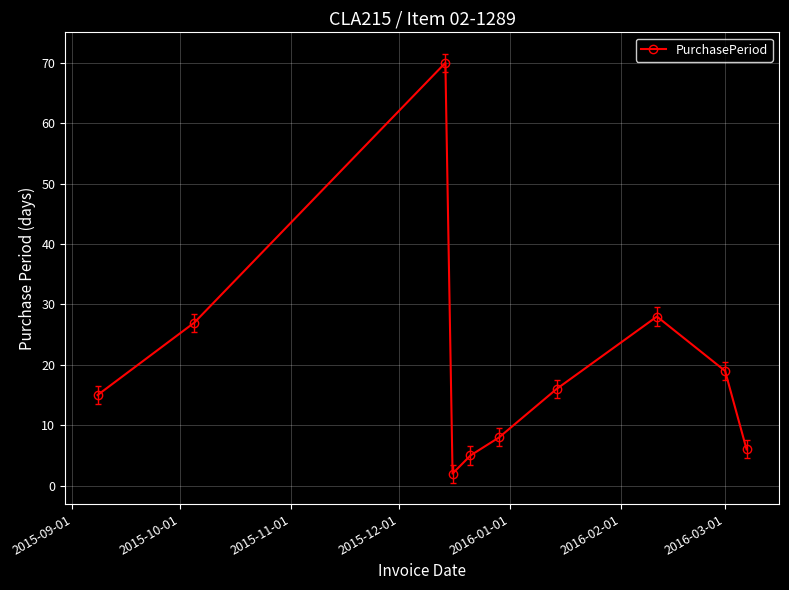

How many points are higher than both their immediate neighbors (excluding endpoints)?

2